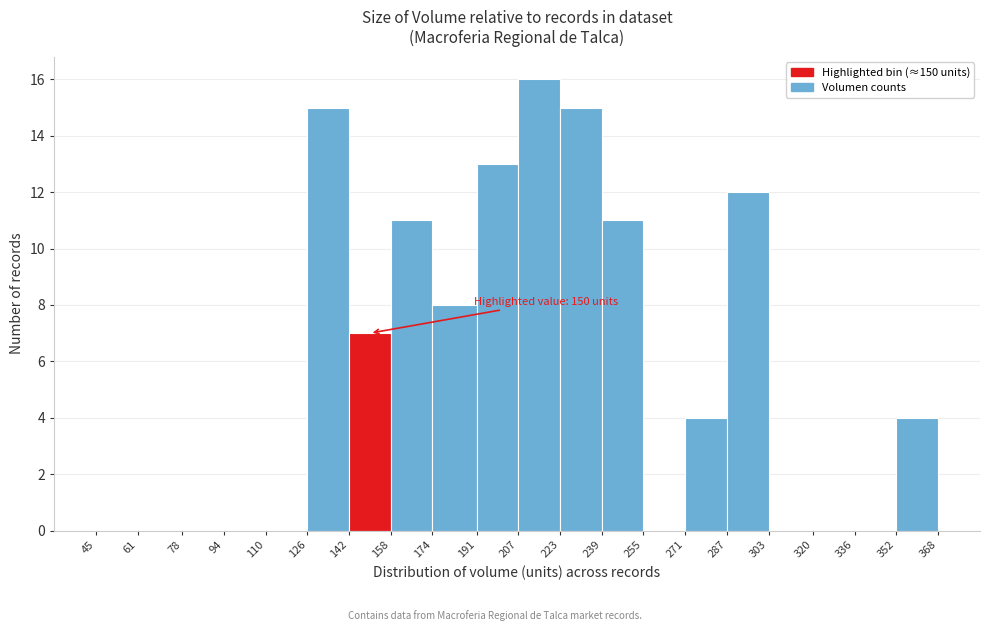

Which range on the x-axis has the tallest bar?

207 to 223